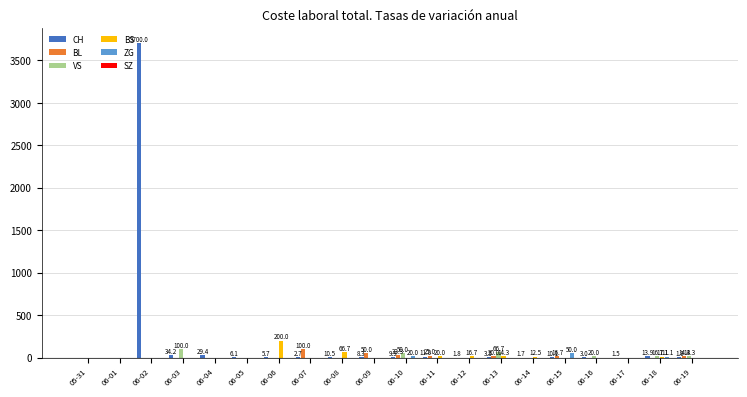

What is the difference between the BS values at 06-18 and 06-09?

11.1